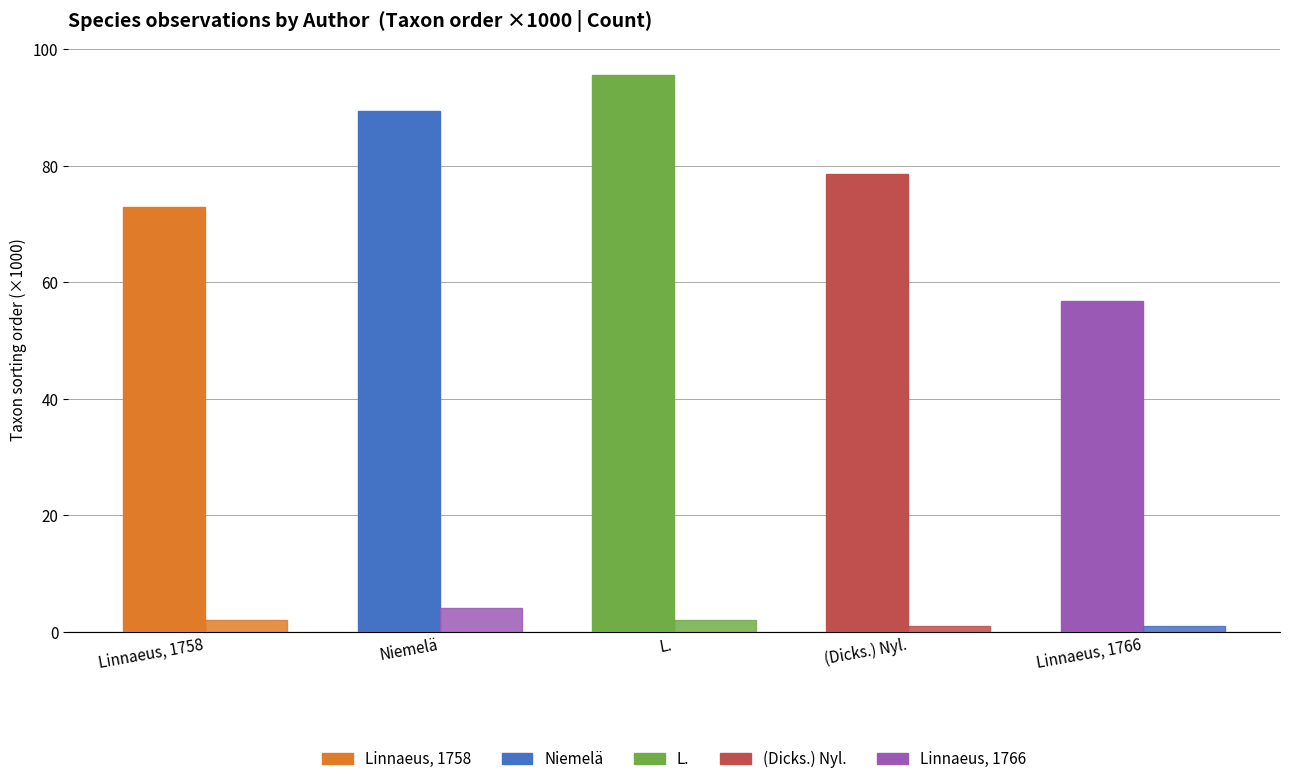

Is it true that Observation count equals 1.3 at (Dicks.) Nyl.?

False